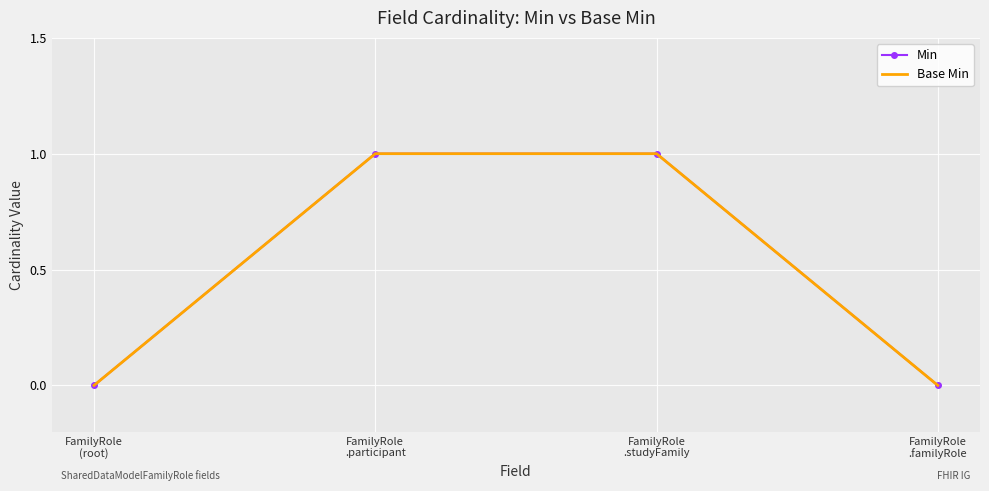

True or false: Min and Base Min cross at least once.

False